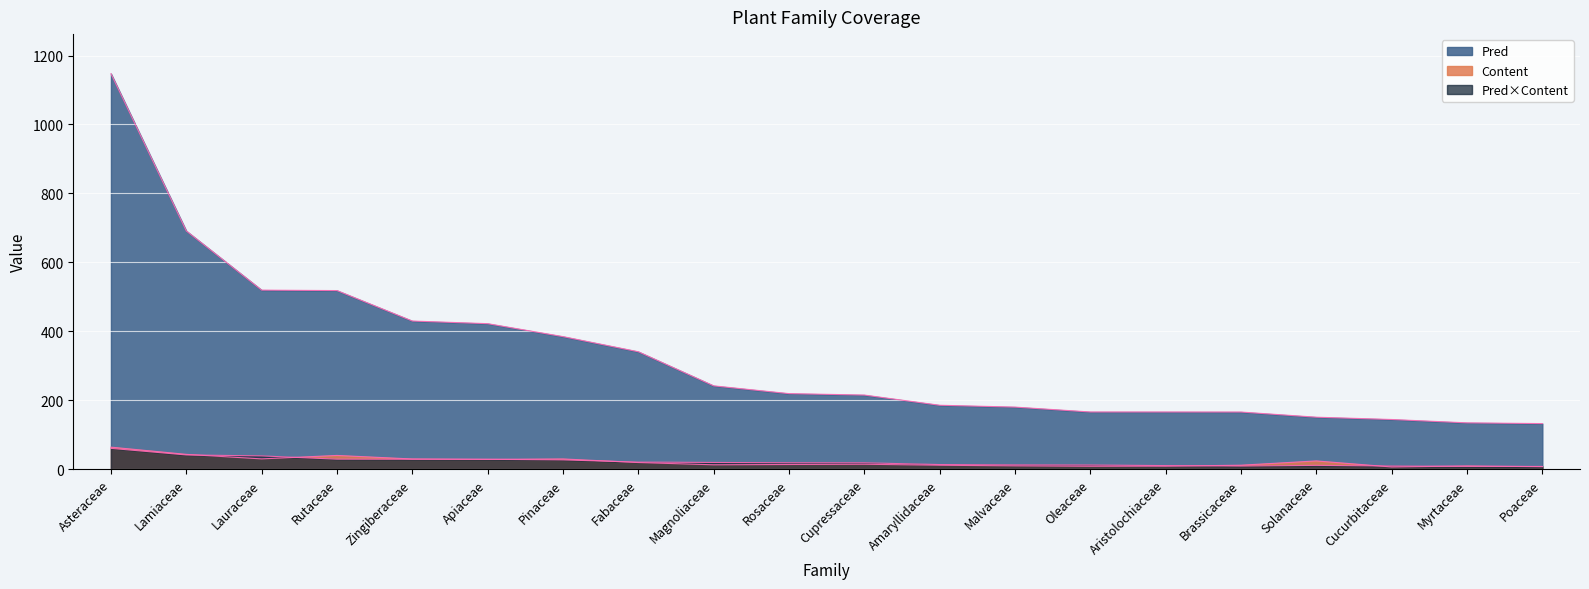

At which label is Pred×Content closest to 34?

Lauraceae